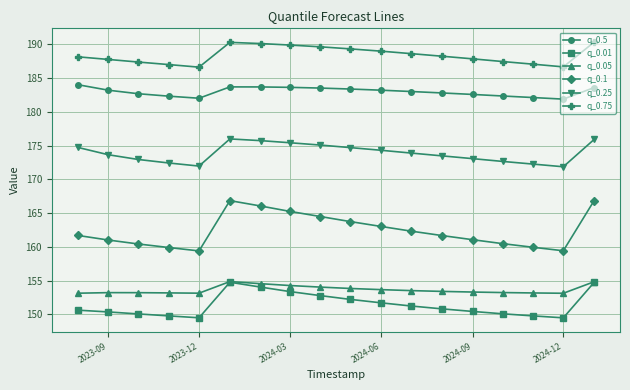

Which series has the largest total across all categories?

q_0.75